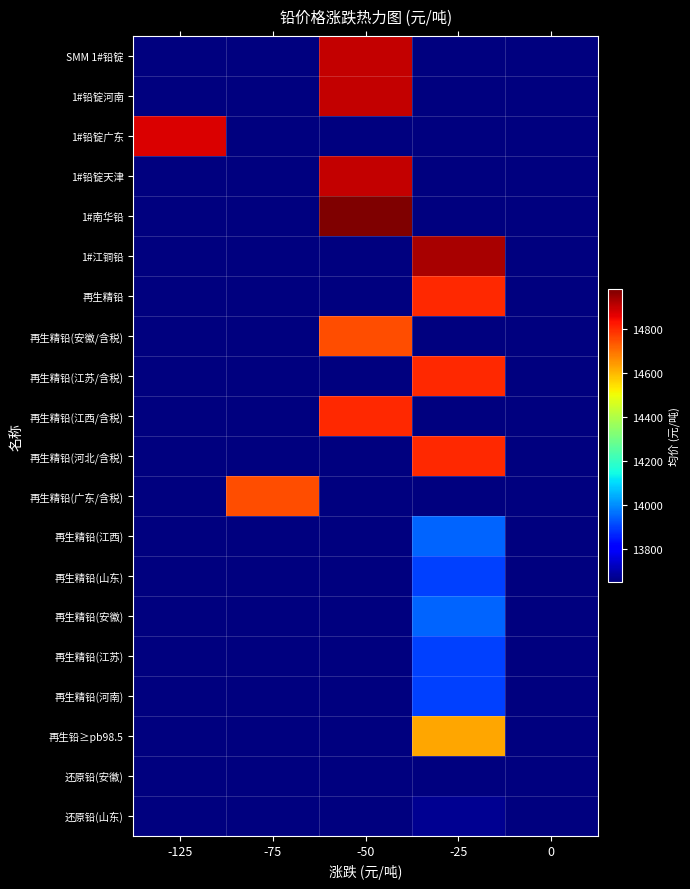

Reading left to right, list all the values displayed in this chart.

SMM 1#铅锭: -125=13650	-75=13650	-50=14900	-25=13650	0=13650
1#铅锭河南: -125=13650	-75=13650	-50=14900	-25=13650	0=13650
1#铅锭广东: -125=14875	-75=13650	-50=13650	-25=13650	0=13650
1#铅锭天津: -125=13650	-75=13650	-50=14900	-25=13650	0=13650
1#南华铅: -125=13650	-75=13650	-50=14980	-25=13650	0=13650
1#江铜铅: -125=13650	-75=13650	-50=13650	-25=14930	0=13650
再生精铅: -125=13650	-75=13650	-50=13650	-25=14800	0=13650
再生精铅(安徽/含税): -125=13650	-75=13650	-50=14750	-25=13650	0=13650
再生精铅(江苏/含税): -125=13650	-75=13650	-50=13650	-25=14800	0=13650
再生精铅(江西/含税): -125=13650	-75=13650	-50=14800	-25=13650	0=13650
再生精铅(河北/含税): -125=13650	-75=13650	-50=13650	-25=14800	0=13650
再生精铅(广东/含税): -125=13650	-75=14750	-50=13650	-25=13650	0=13650
再生精铅(江西): -125=13650	-75=13650	-50=13650	-25=13950	0=13650
再生精铅(山东): -125=13650	-75=13650	-50=13650	-25=13900	0=13650
再生精铅(安徽): -125=13650	-75=13650	-50=13650	-25=13950	0=13650
再生精铅(江苏): -125=13650	-75=13650	-50=13650	-25=13900	0=13650
再生精铅(河南): -125=13650	-75=13650	-50=13650	-25=13900	0=13650
再生铅≥pb98.5: -125=13650	-75=13650	-50=13650	-25=14625	0=13650
还原铅(安徽): -125=13650	-75=13650	-50=13650	-25=13650	0=13650
还原铅(山东): -125=13650	-75=13650	-50=13650	-25=13675	0=13650